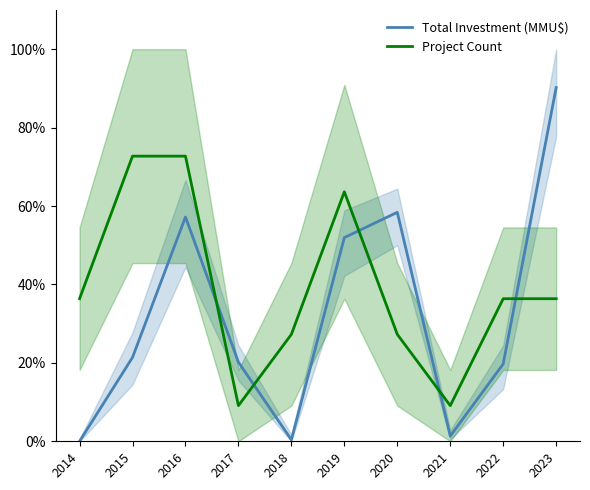

Which series ends up on top after the final intersection of Project Count and Total Investment (MMU$)?

Total Investment (MMU$)